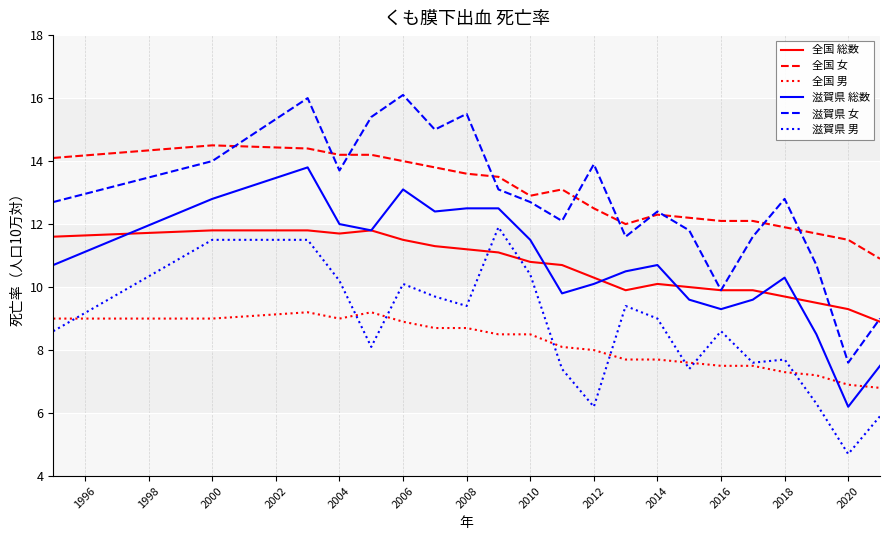

Which series has the widest spread of values?

滋賀県 女